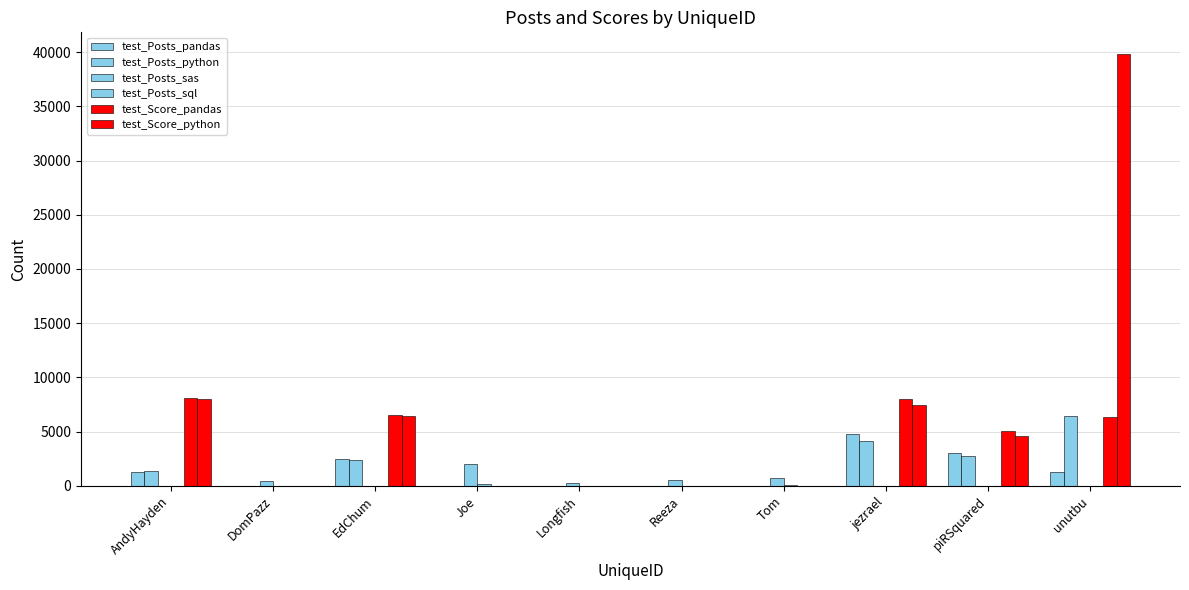

Reading left to right, list all the values displayed in this chart.

test_Posts_pandas: 1281	0	2501	0	0	0	0	4754	3004	1276
test_Posts_python: 1360	0	2363	0	0	0	0	4185	2782	6409
test_Posts_sas: 0	417	0	1980	255	511	690	0	0	0
test_Posts_sql: 0	30	0	189	39	38	79	0	0	0
test_Score_pandas: 8063	0	6579	0	0	0	0	7976	5024	6345
test_Score_python: 7991	0	6439	0	0	0	0	7485	4625	39827